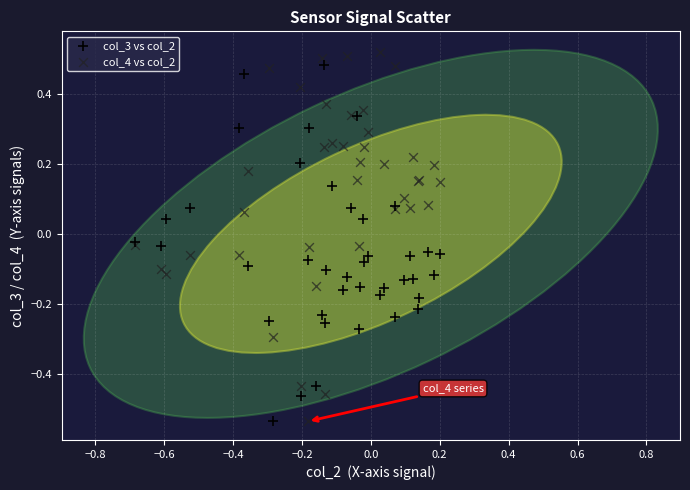

What is the X range (max minus min) for the scatter plot?

0.9